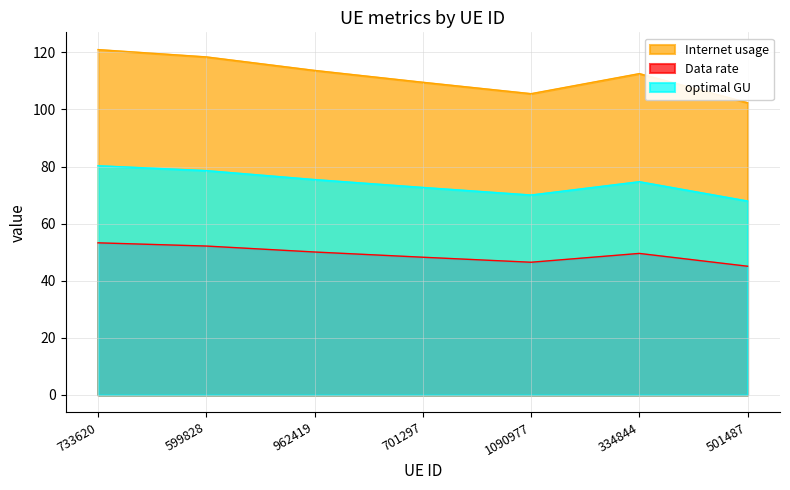

Reading left to right, transcribe all the data shown in this chart.

Internet usage: 120.9	118.4	113.7	109.5	105.5	112.5	102.3
Data rate: 53.3	52.1	50.1	48.2	46.5	49.6	45.1
optimal GU: 80.3	78.6	75.4	72.7	70.0	74.7	67.9